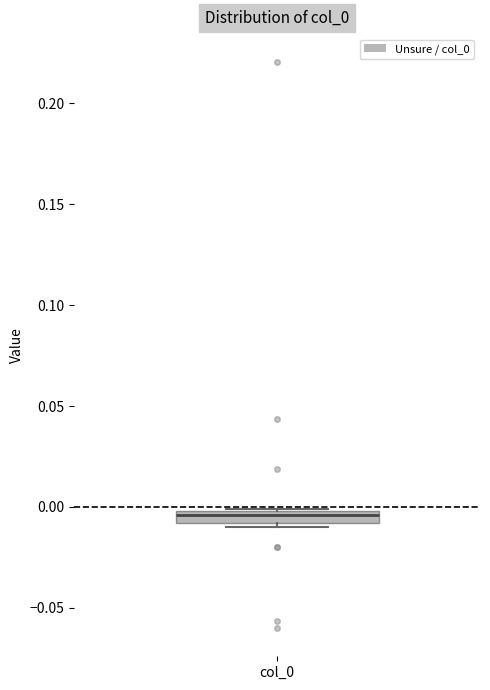

Where does the median line of the box for col_0 sit on the y-axis? The values are not printed on the chart, so give them approximately, as read against the axis.

-0.005